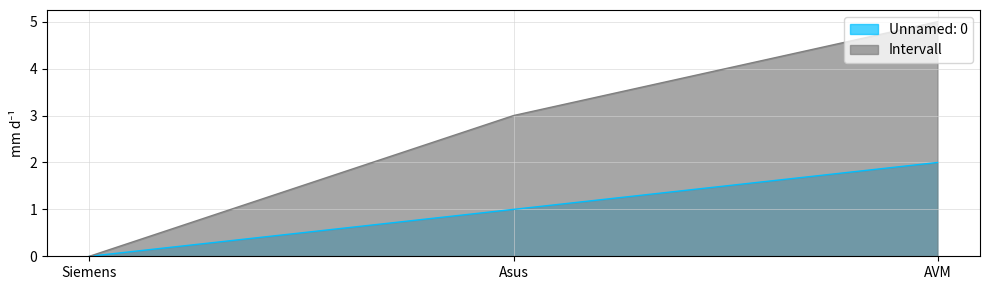

Reading left to right, extract all data points from this chart.

Unnamed: 0: Siemens=0	Asus=1	AVM=2
Intervall: Siemens=0	Asus=3	AVM=5